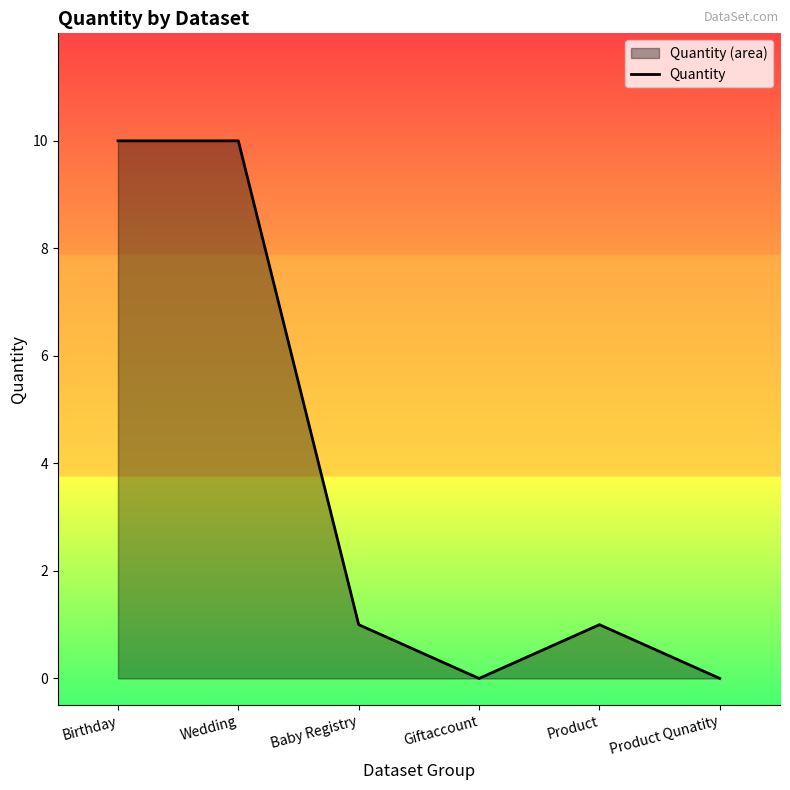

What is the label of the 5th point from the left?

Product